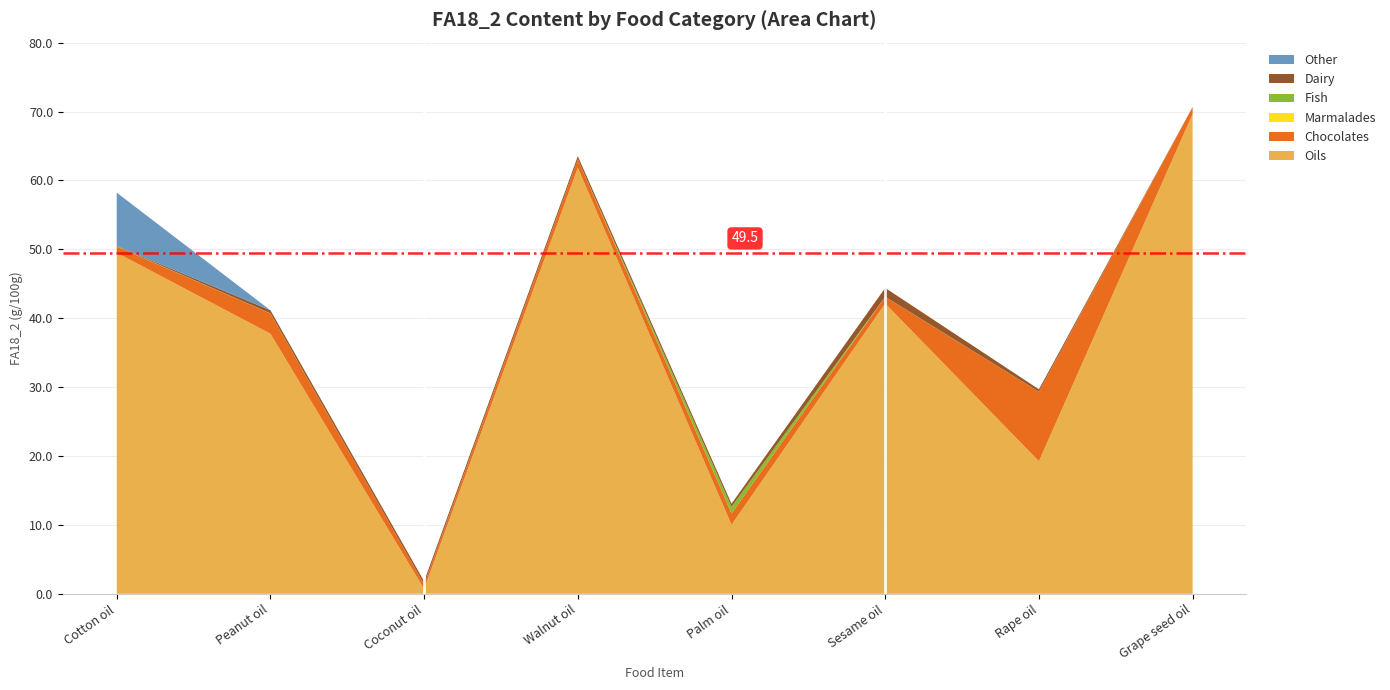

Reading left to right, transcribe all the data shown in this chart.

Oils: 49.5	37.8	0.7	61.8	10.0	42.1	19.2	69.7
Chocolates: 0.9	2.9	0.7	1.2	1.6	1.0	10.1	1.0
Marmalades: 0.0	0.0	0.0	0.0	0.0	0.0	0.0	0.0
Fish: 0.0	0.0	0.0	0.0	1.0	0.0	0.0	0.0
Dairy: 0.1	0.4	0.4	0.4	0.4	1.3	0.4	0.0
Other: 7.7	0.0	0.0	0.0	0.0	0.0	0.0	0.0